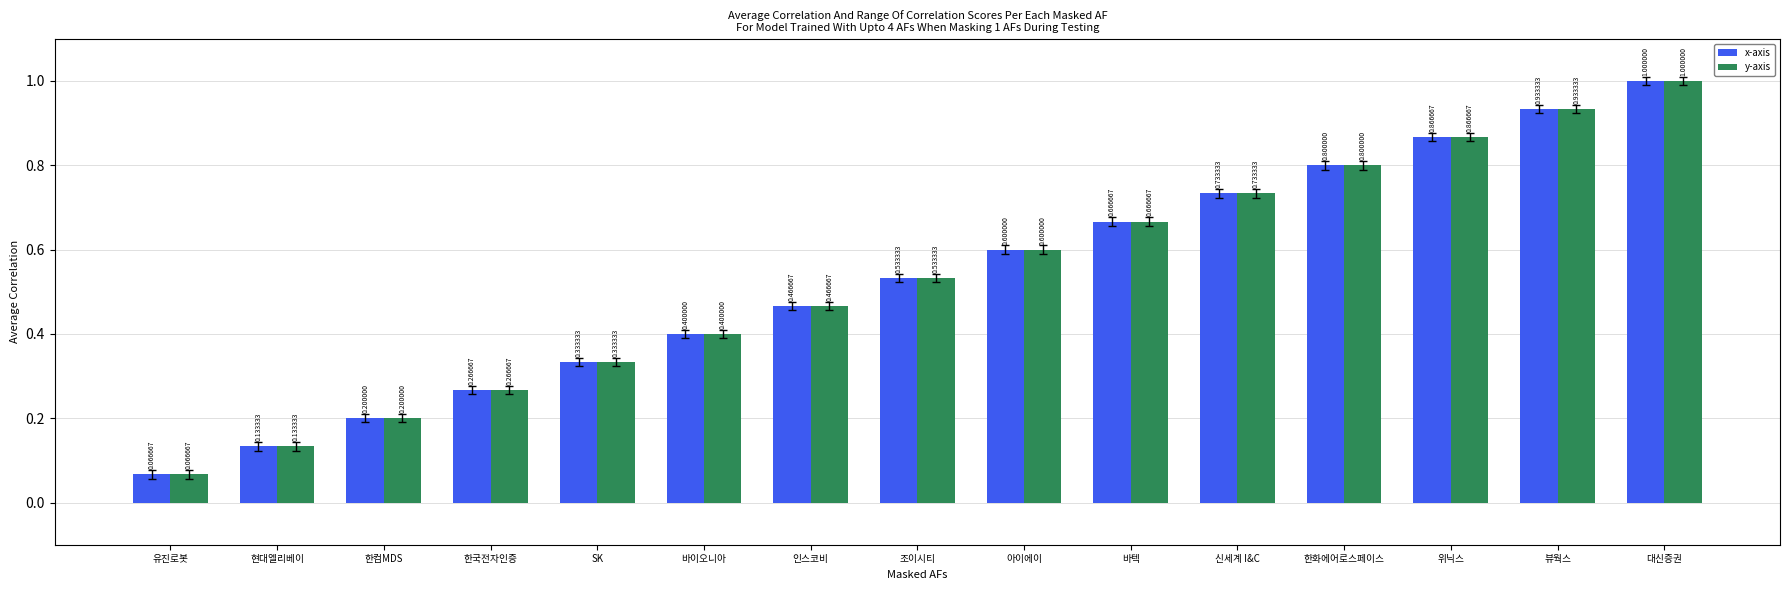

What is the sum of the y-axis values at 바이오니아 and 위닉스?

1.3